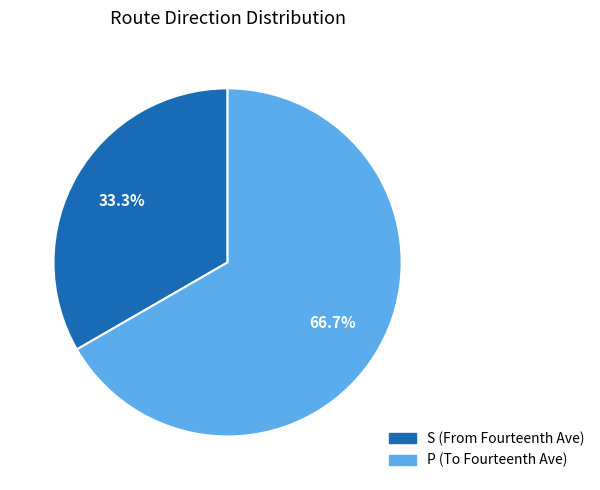

Do P and S together represent more than half of the pie?

Yes